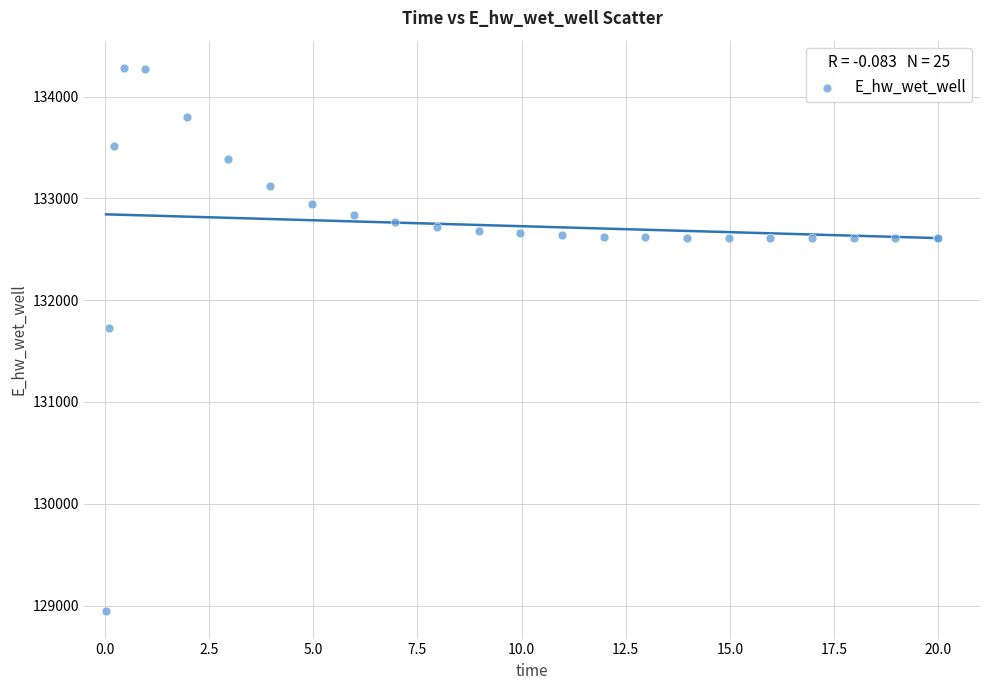

What Y value in the scatter plot is closest to 131612?

131728.2